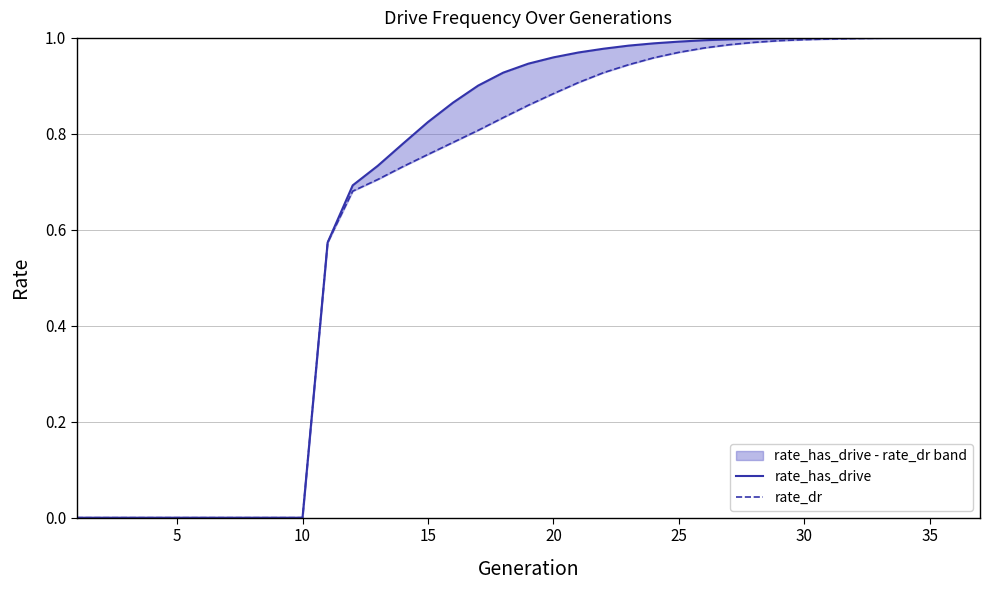

What is the approximate value of rate_has_drive at 34?

1.0